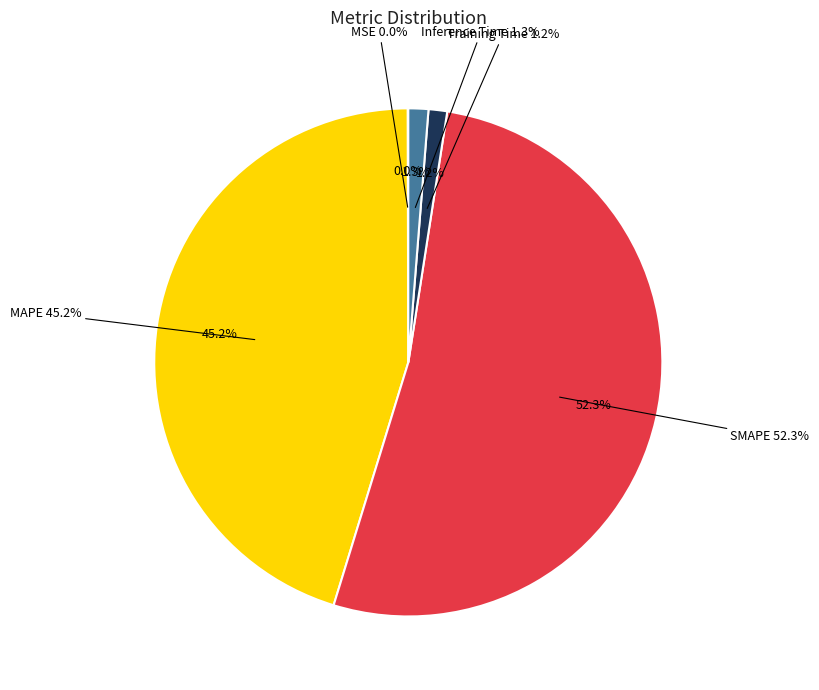

To the nearest percent, what is the combined percentage of MSE and MAPE?

45%